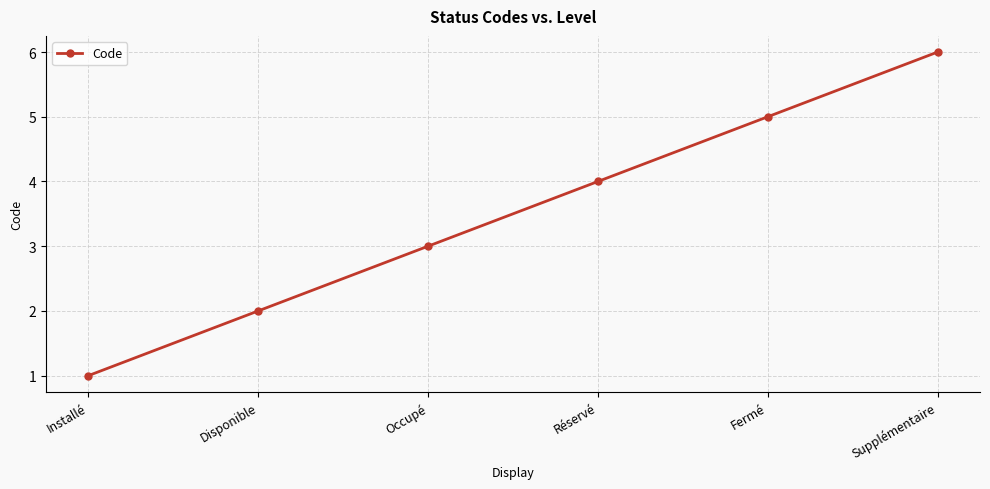

Does the chart display data point markers on the line(s)?

Yes